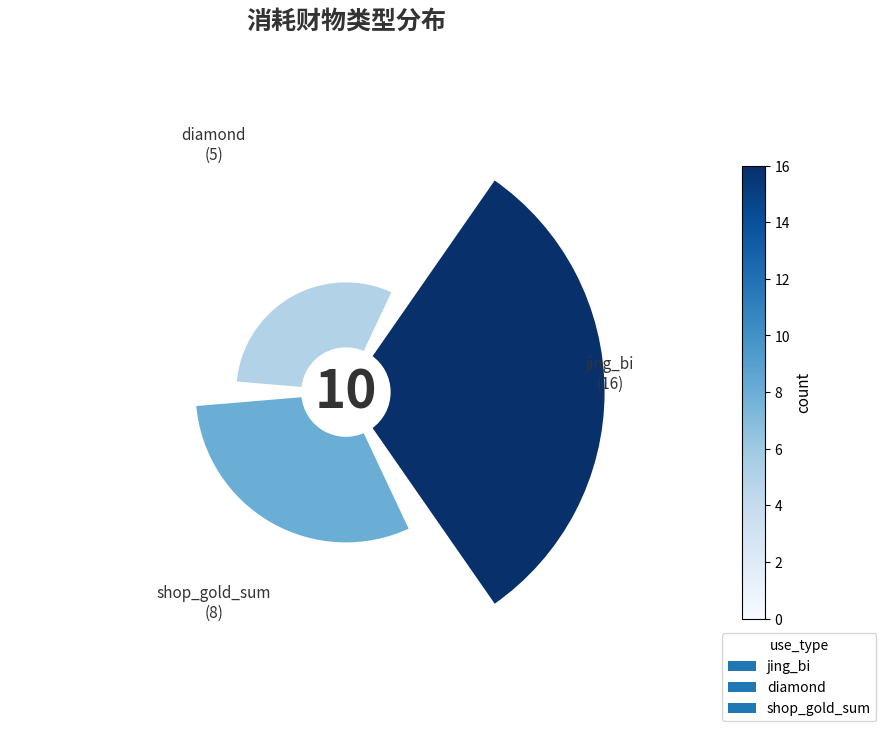

How many slices are in this pie chart?

3